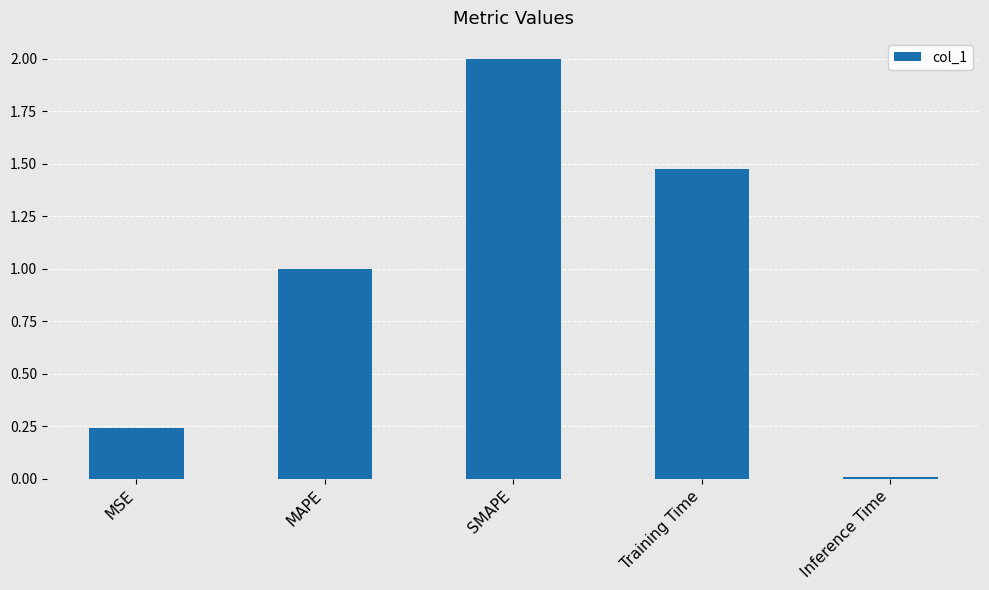

At which category does the chart reach its peak across all series?

SMAPE